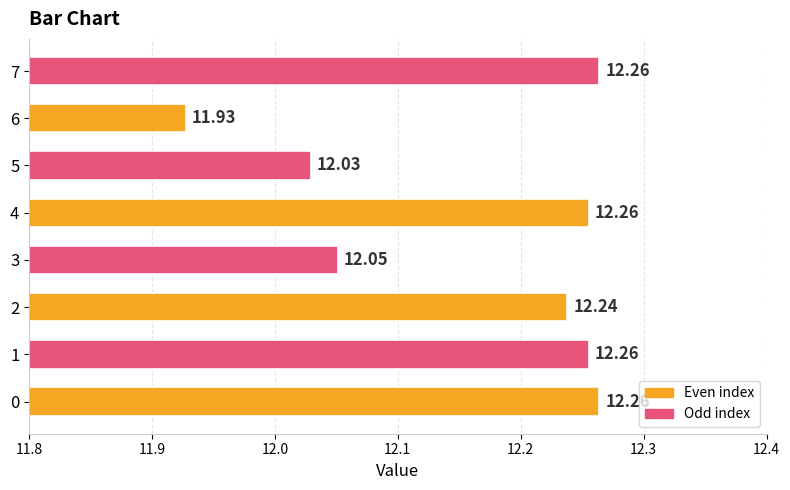

What is the difference between the values at 6 and 2?

0.3